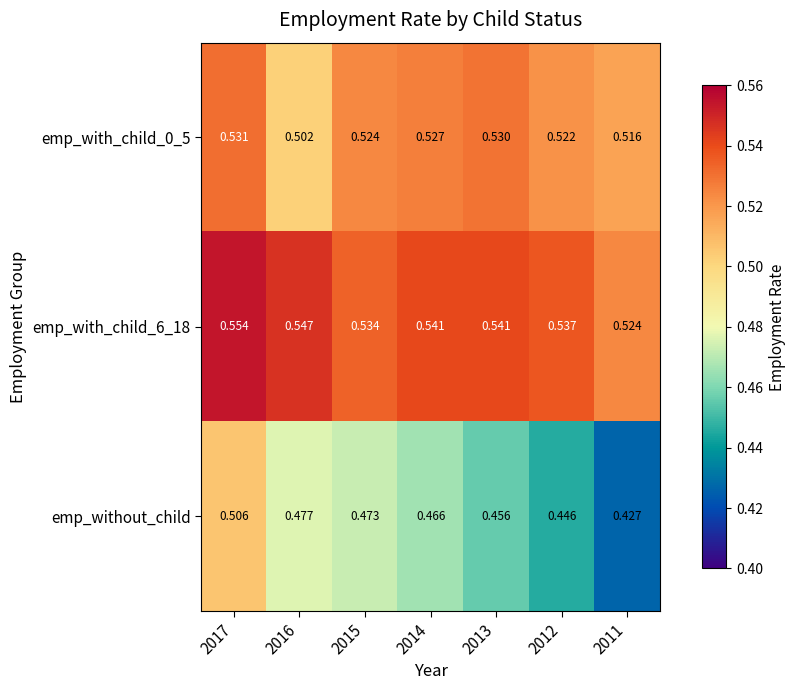

Which series has the largest range (max minus min)?

emp_without_child